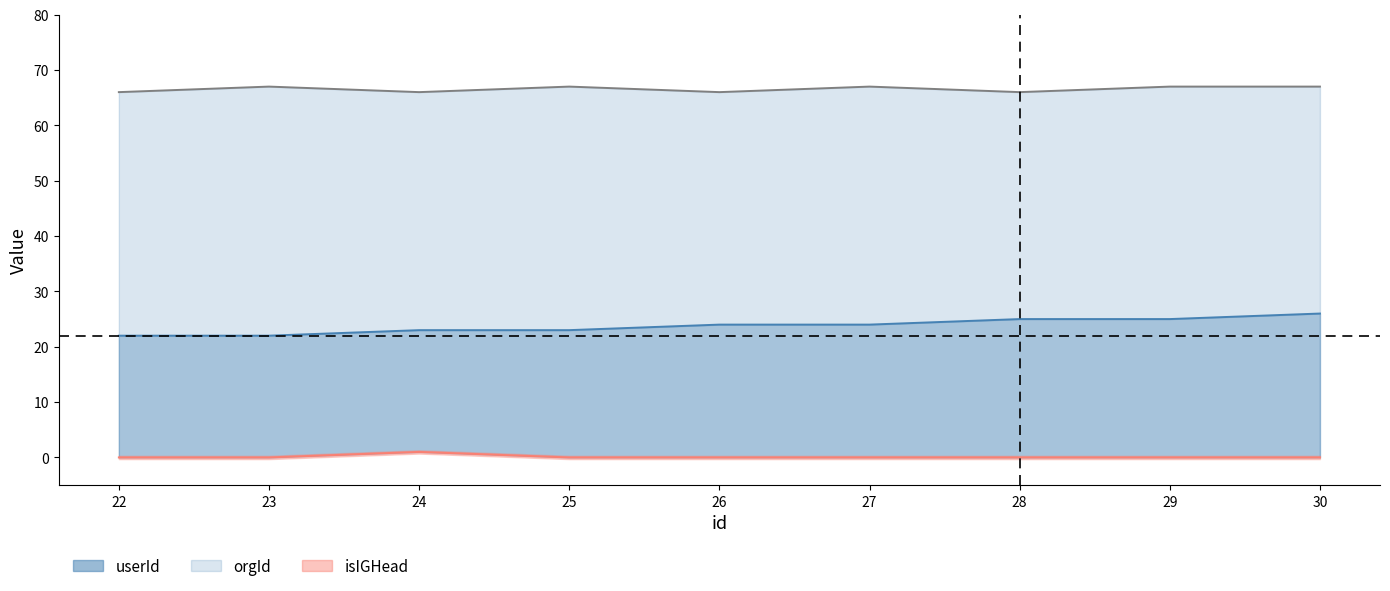

True or false: orgId and userId intersect in this chart.

False